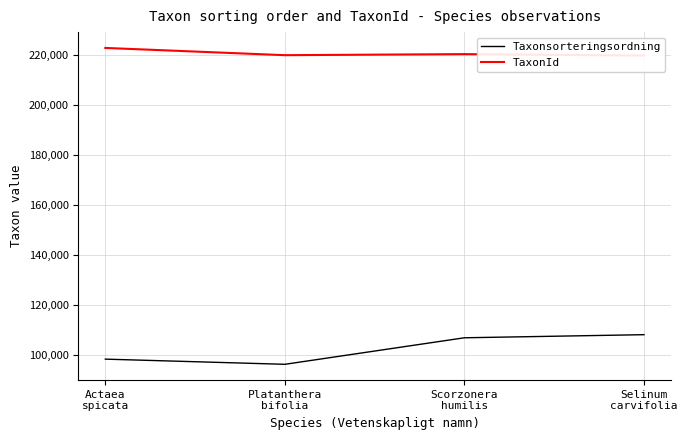

What is the greatest value displayed?

222771